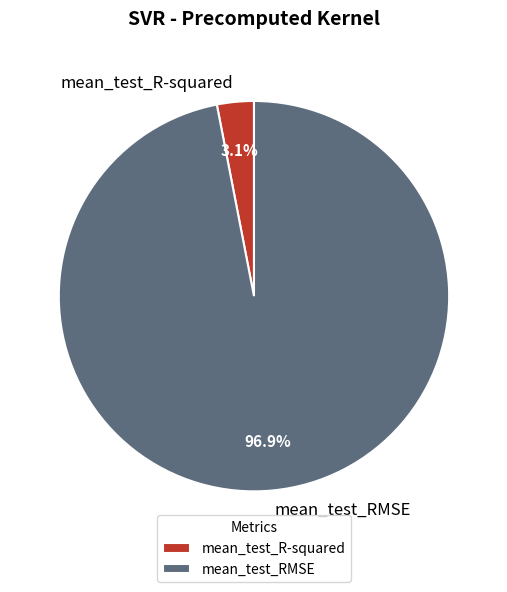

How many segments does this pie chart have?

2